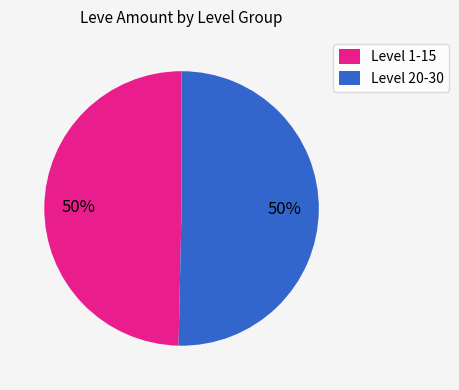

How many slices are in this pie chart?

2